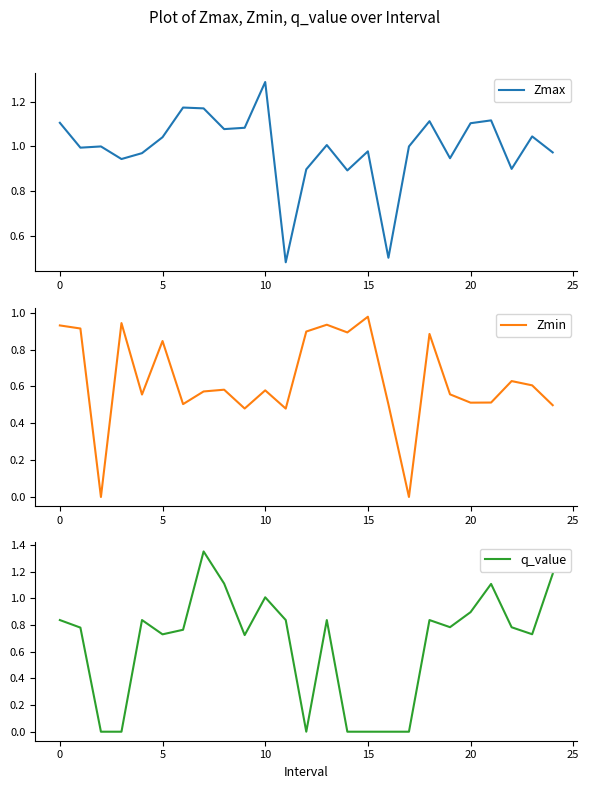

After their last crossing, which series has the higher values: Zmin or q_value?

q_value